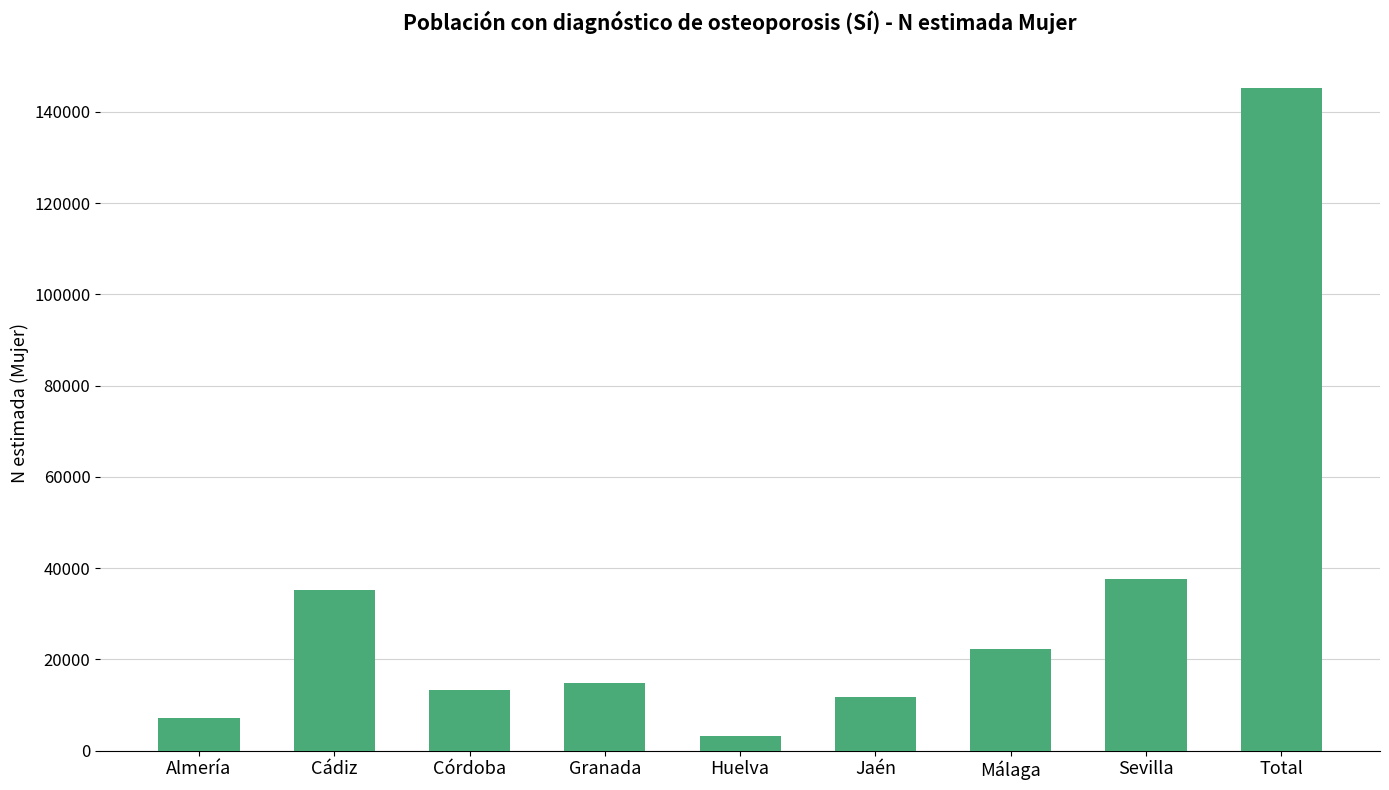

List the labels in order of value, smallest first.

Huelva, Almería, Jaén, Córdoba, Granada, Málaga, Cádiz, Sevilla, Total